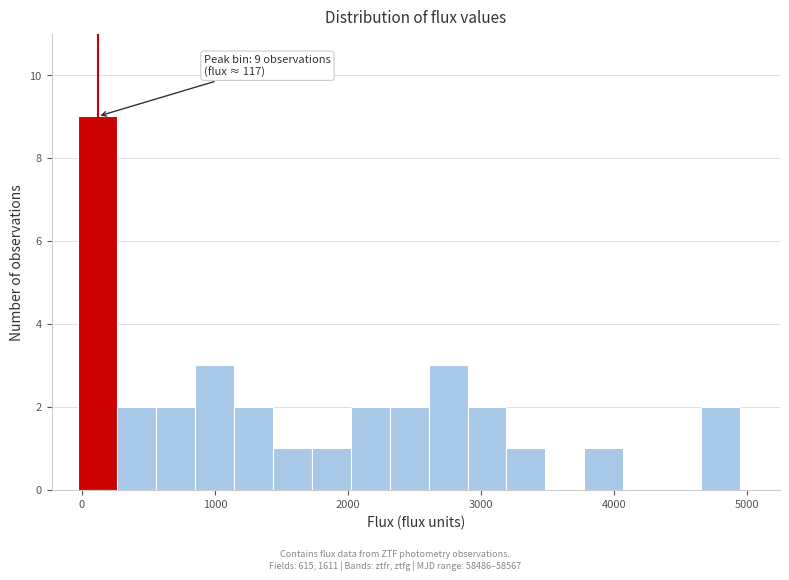

Read against the x-axis, roughly where is the centre of the tallest bar?

100